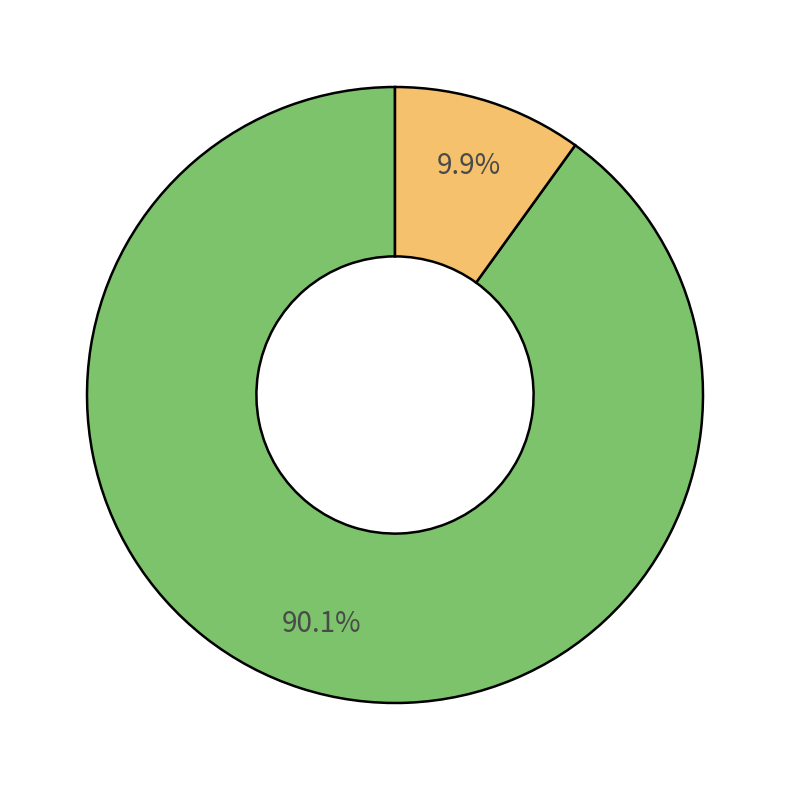

To the nearest percent, what is the average slice percentage?

50%